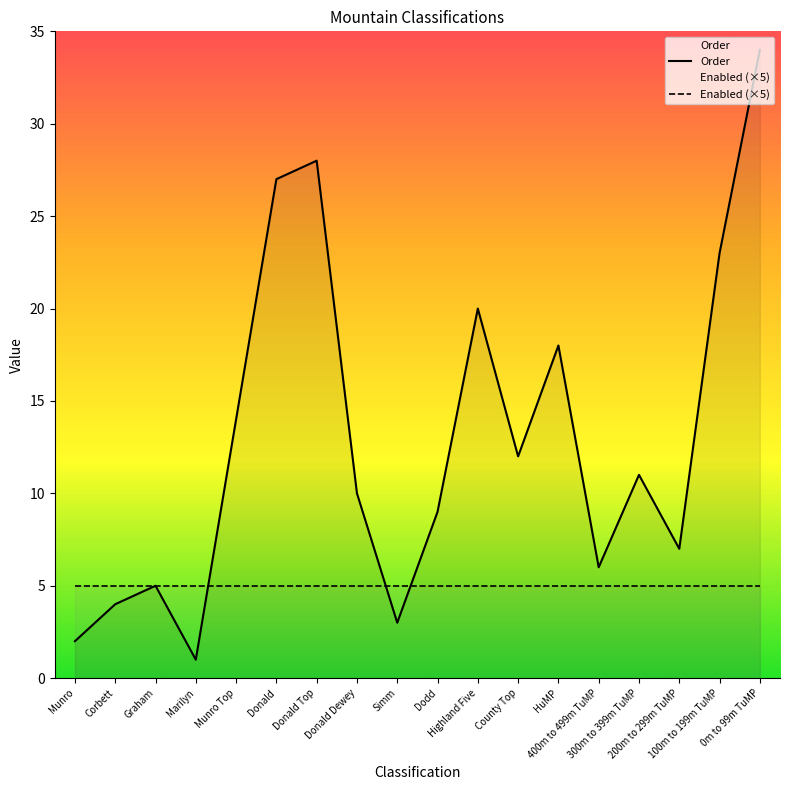

Is it true that Enabled (×5) equals 2 at County Top?

False